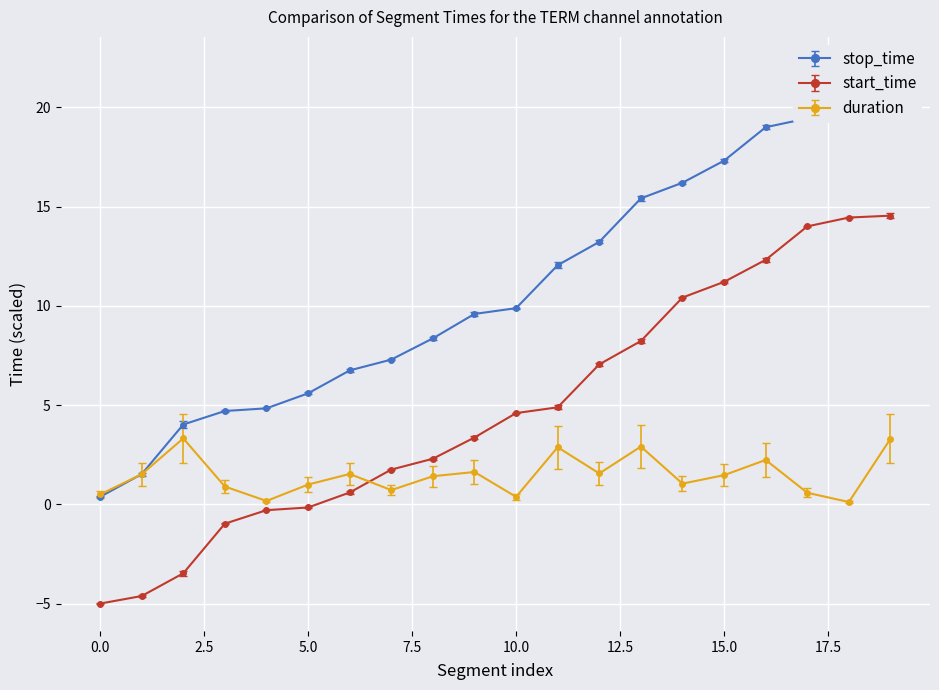

What is the minimum value for start_time?

-5.0